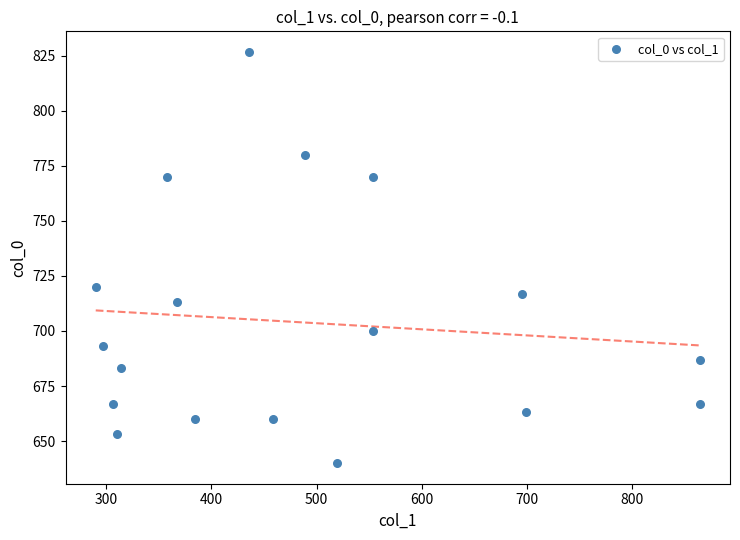

What is the range of X values (max minus min)?

573.8